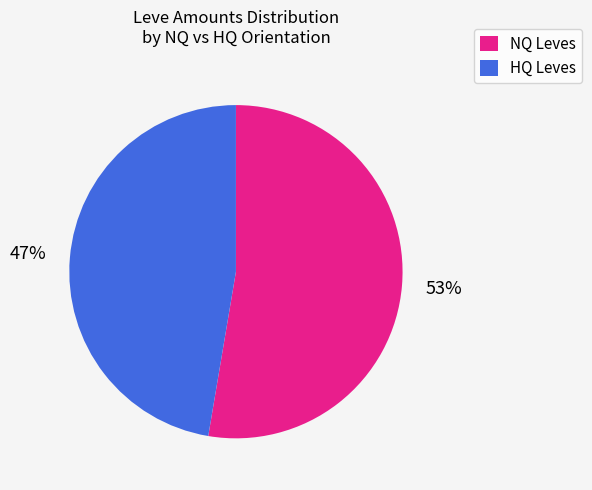

To the nearest percent, what is the average slice percentage?

50%